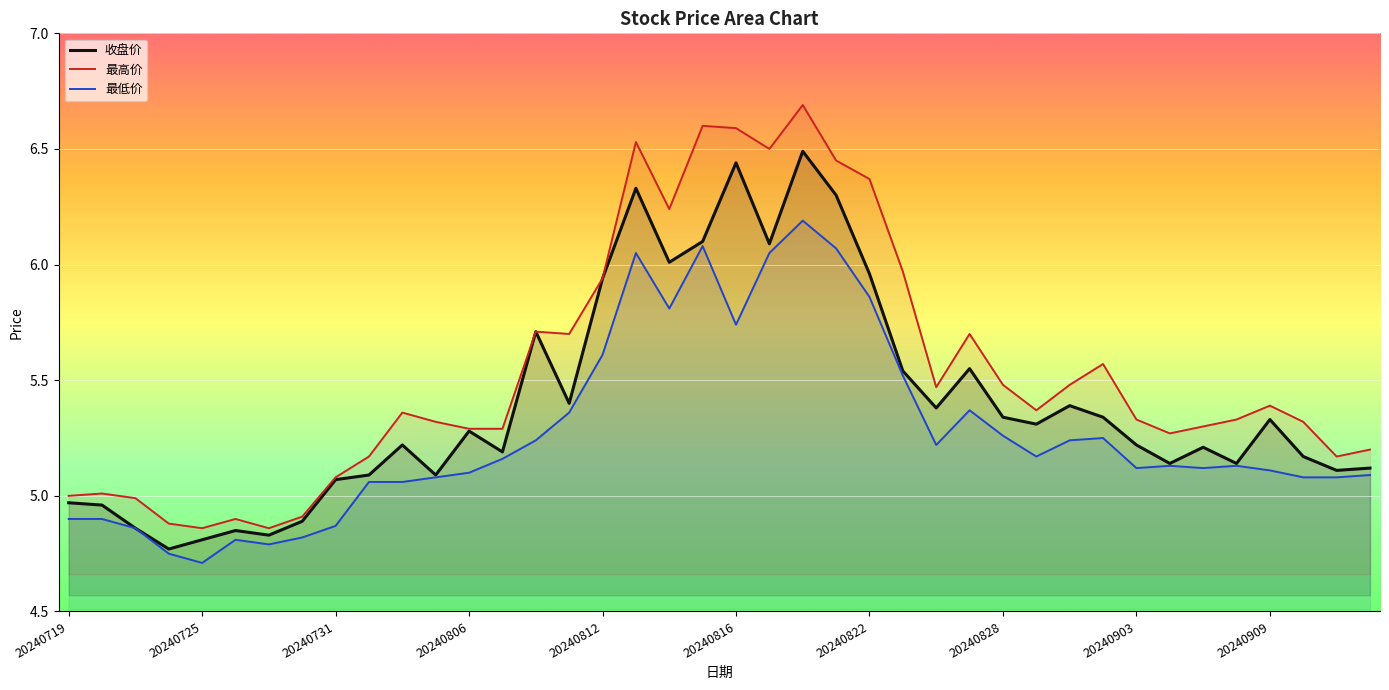

Reading left to right, list all the values displayed in this chart.

收盘价: 5.0	5.0	4.9	4.8	4.8	4.8	4.8	4.9	5.1	5.1	5.2	5.1	5.3	5.2	5.7	5.4	5.9	6.3	6.0	6.1	6.4	6.1	6.5	6.3	6.0	5.5	5.4	5.5	5.3	5.3	5.4	5.3	5.2	5.1	5.2	5.1	5.3	5.2	5.1	5.1
最高价: 5.0	5.0	5.0	4.9	4.9	4.9	4.9	4.9	5.1	5.2	5.4	5.3	5.3	5.3	5.7	5.7	5.9	6.5	6.2	6.6	6.6	6.5	6.7	6.5	6.4	6.0	5.5	5.7	5.5	5.4	5.5	5.6	5.3	5.3	5.3	5.3	5.4	5.3	5.2	5.2
最低价: 4.9	4.9	4.9	4.8	4.7	4.8	4.8	4.8	4.9	5.1	5.1	5.1	5.1	5.2	5.2	5.4	5.6	6.0	5.8	6.1	5.7	6.0	6.2	6.1	5.9	5.5	5.2	5.4	5.3	5.2	5.2	5.2	5.1	5.1	5.1	5.1	5.1	5.1	5.1	5.1